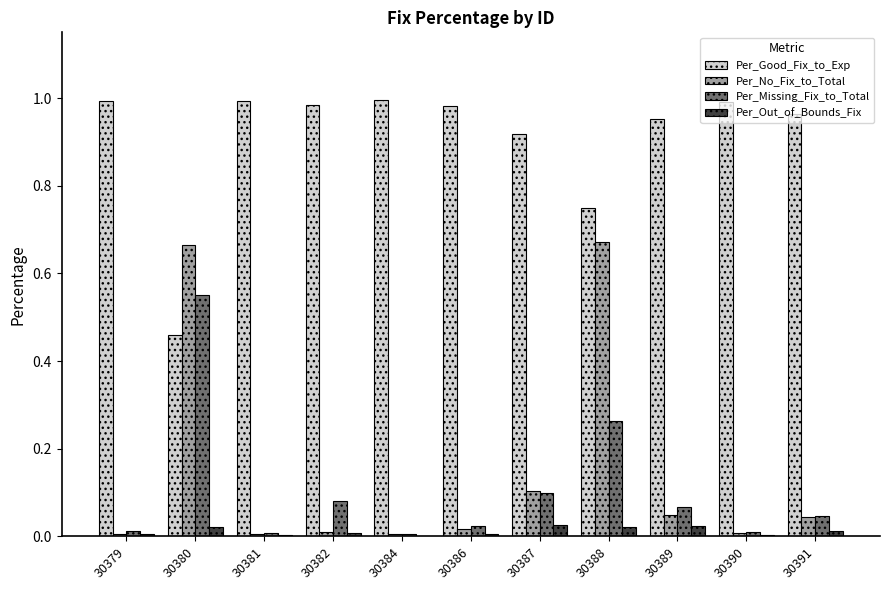

Which series has the largest range (max minus min)?

Per_No_Fix_to_Total